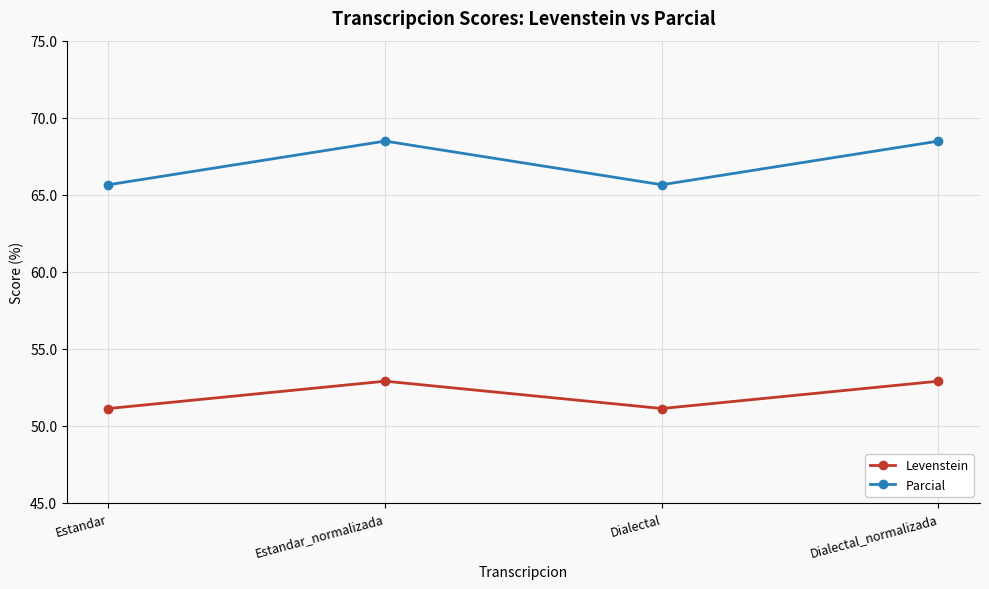

Is it true that Levenstein equals 52.9 at Estandar_normalizada?

True